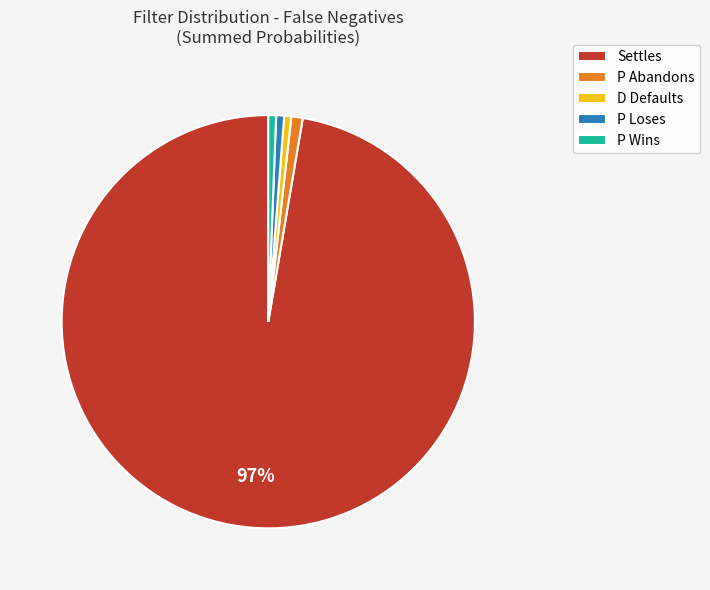

To the nearest percent, what portion does P Abandons represent?

1%